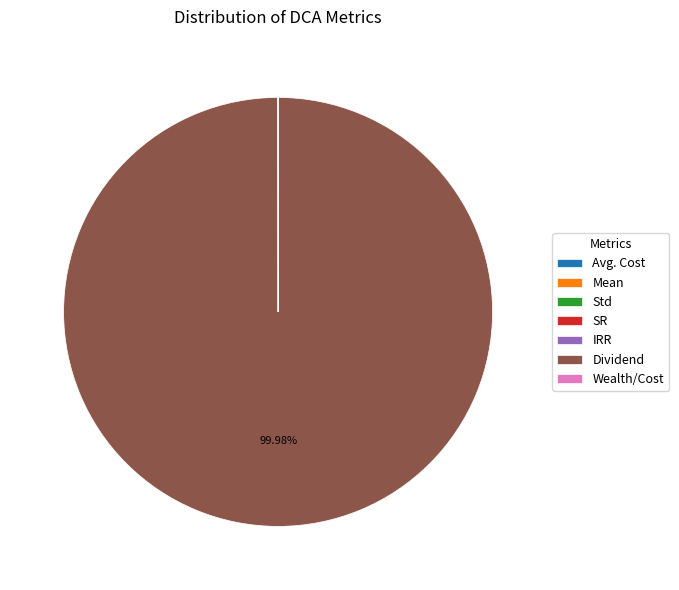

Is there any slice that represents more than half of the pie?

Yes